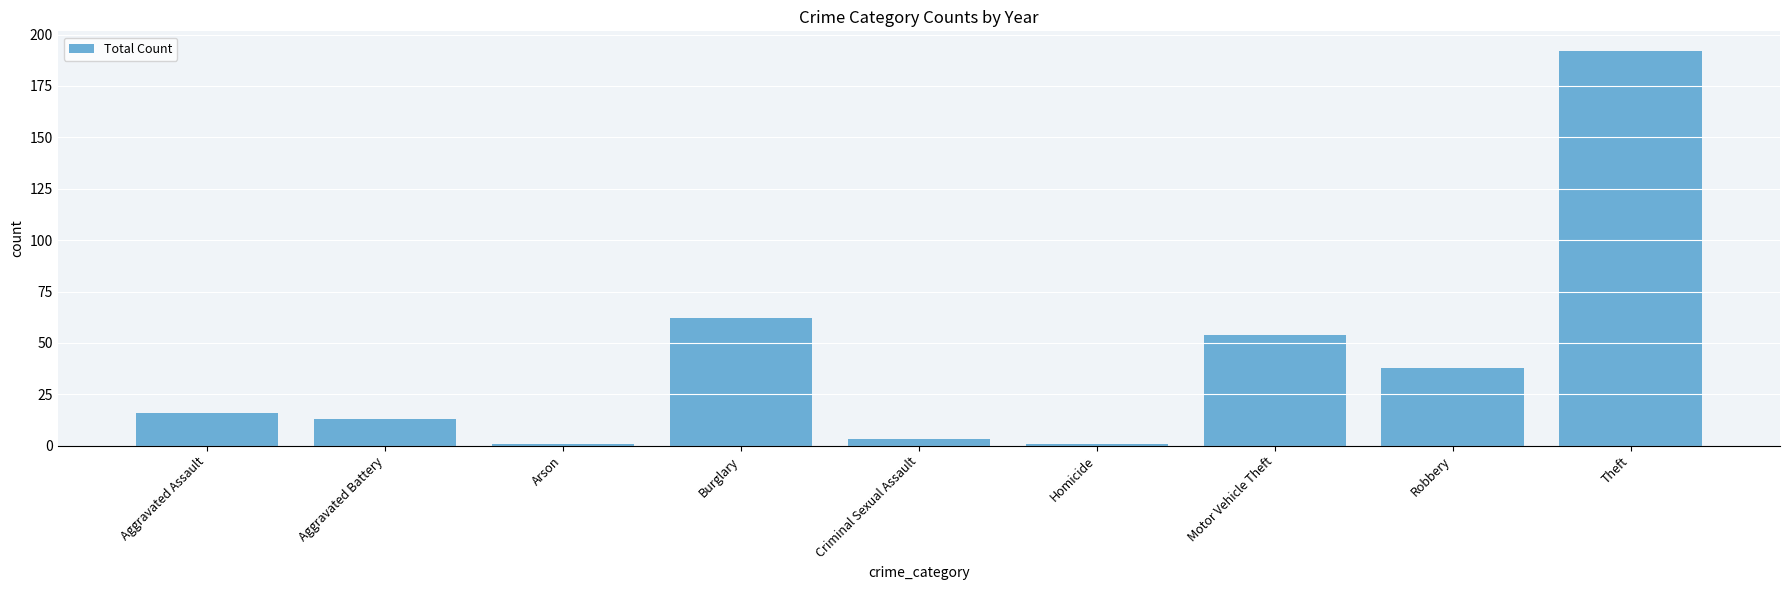

Where is the data nearest to the value 96?

Burglary